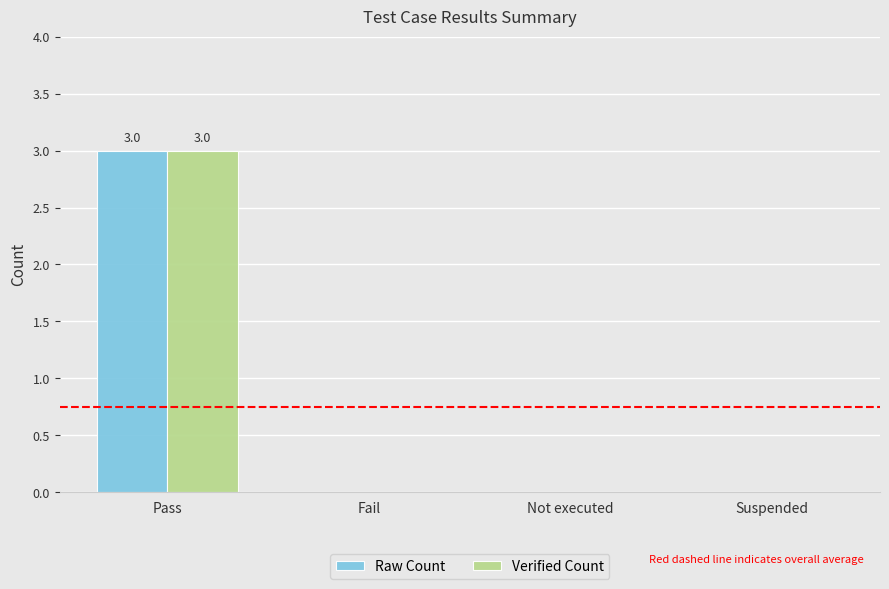

The value of Raw Count at Not executed is 0. True or false?

True